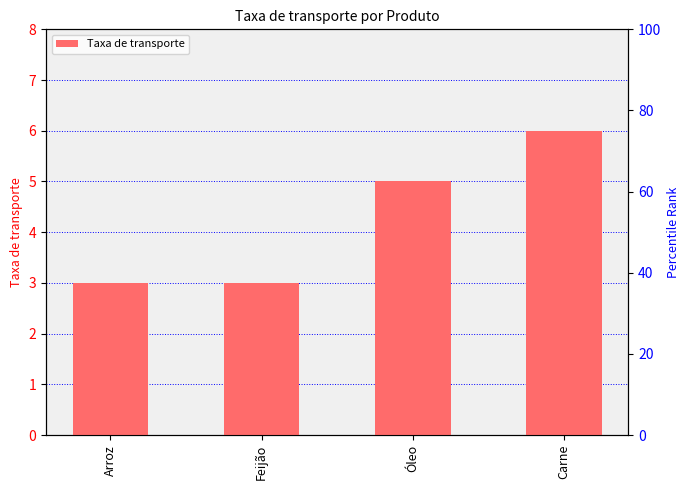

The chart shows a value of 3 at Arroz. True or false?

True